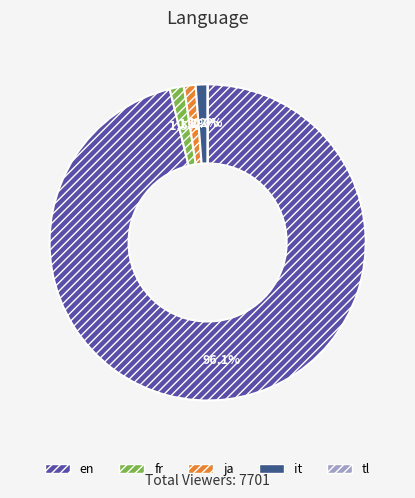

Is there any slice that represents more than half of the pie?

Yes